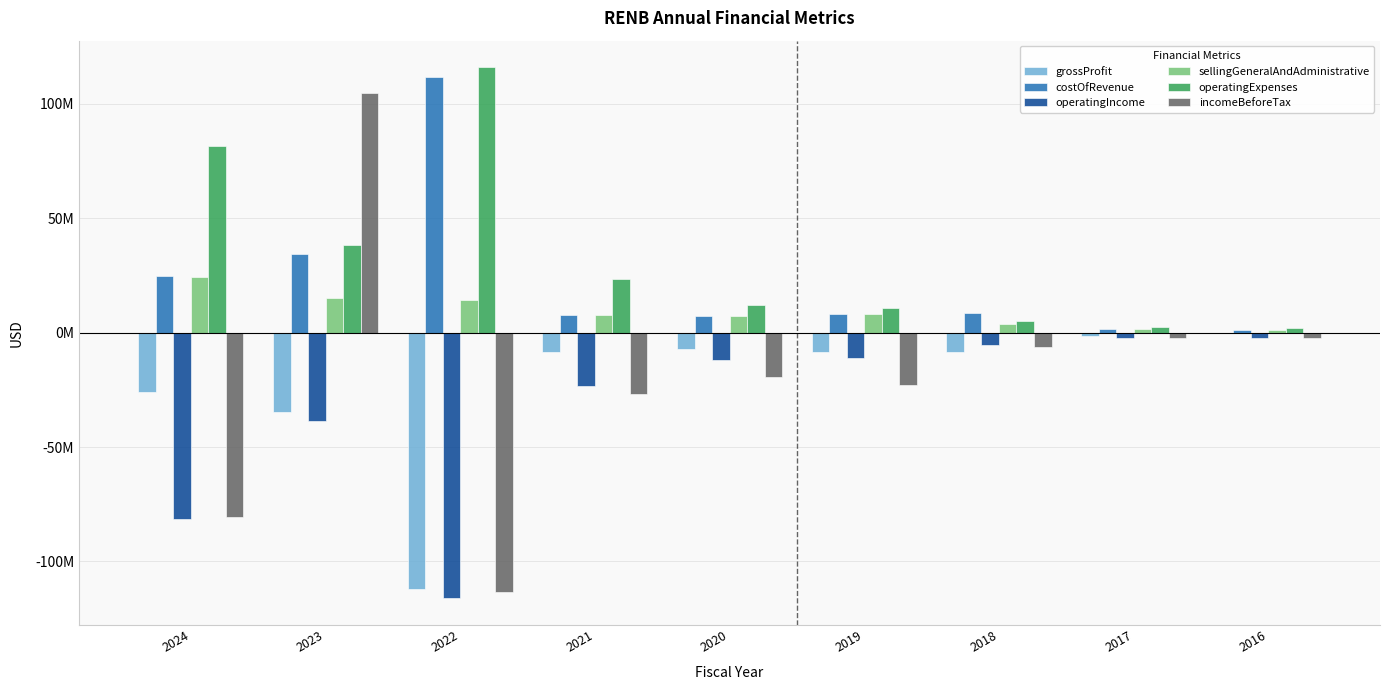

Which label corresponds to the smallest value in the chart?

2022